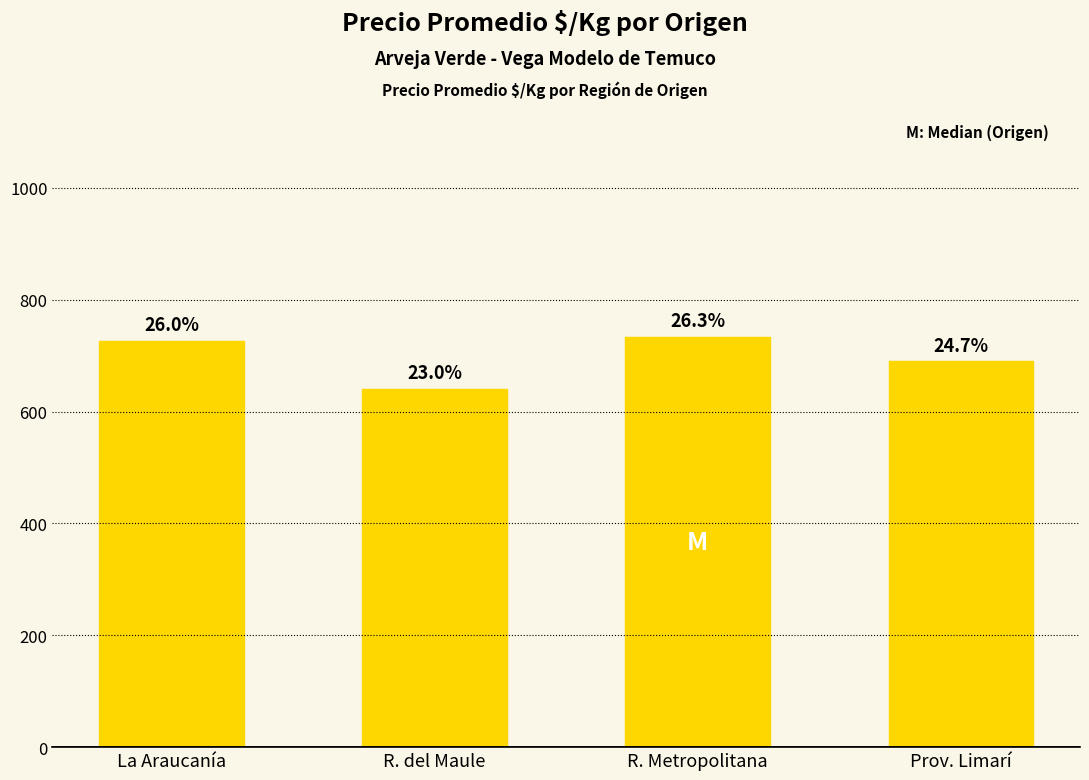

What is the ratio of the value at R. Metropolitana to the value at Prov. Limarí?

1.1